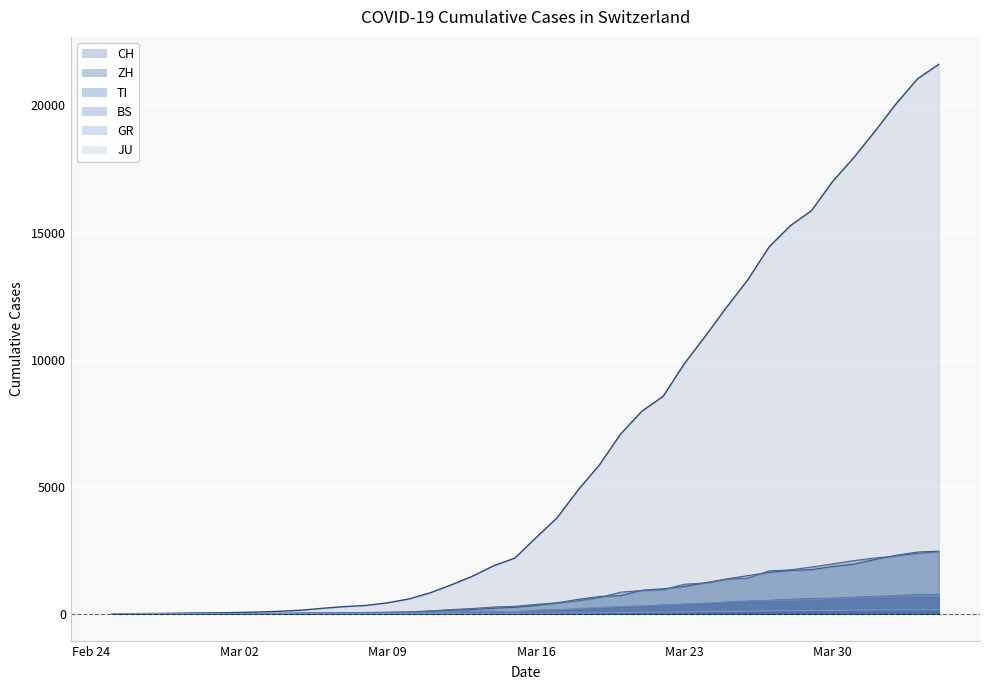

True or false: JU and ZH intersect in this chart.

False